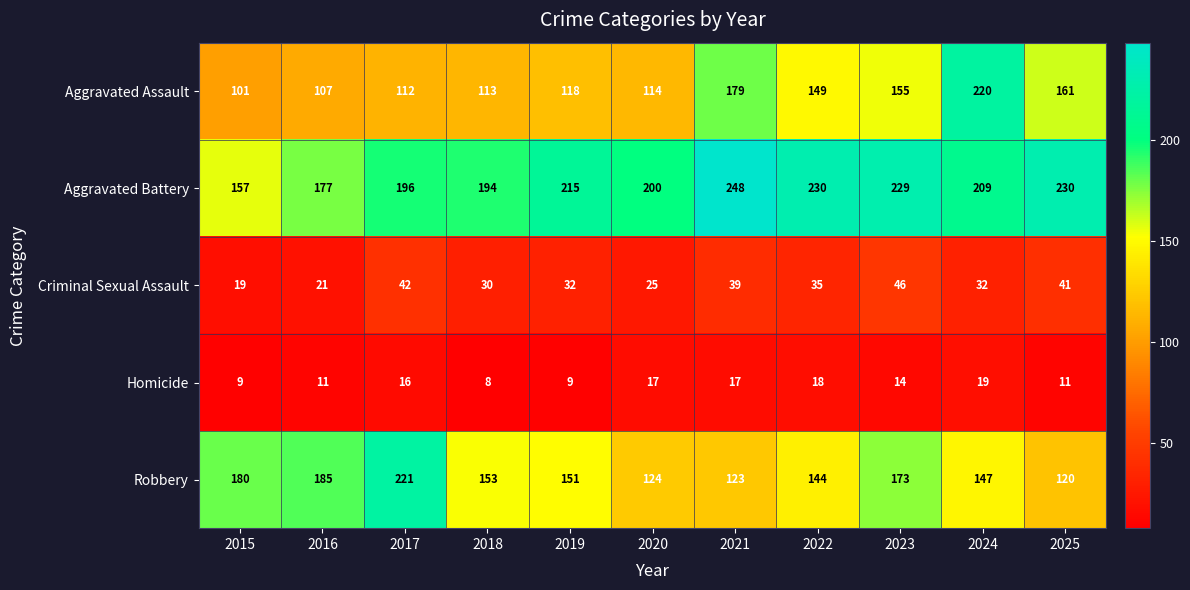

What is the smallest value displayed?

8